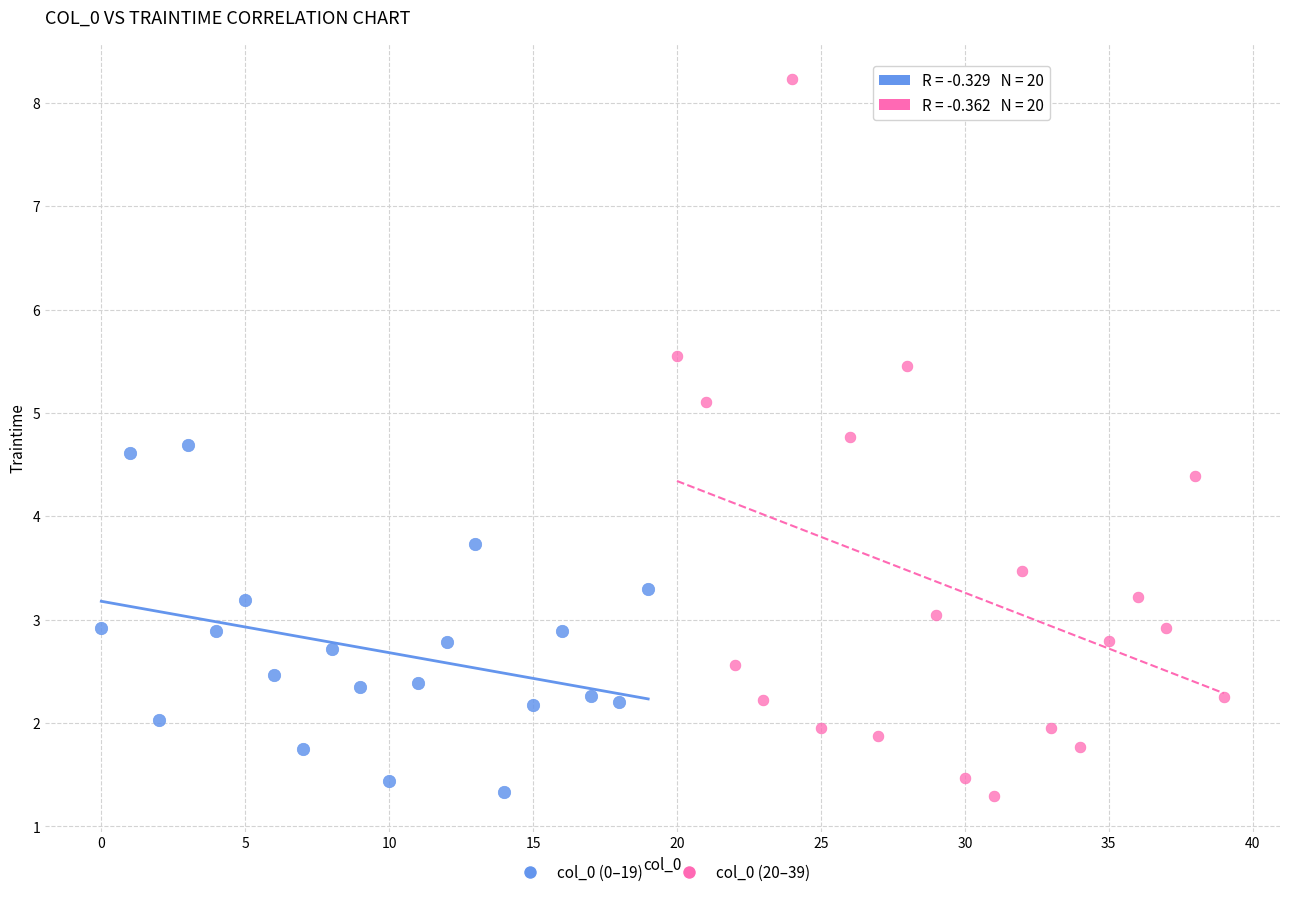

What are all the series names shown in the legend?

col_0 (0–19), col_0 (20–39)